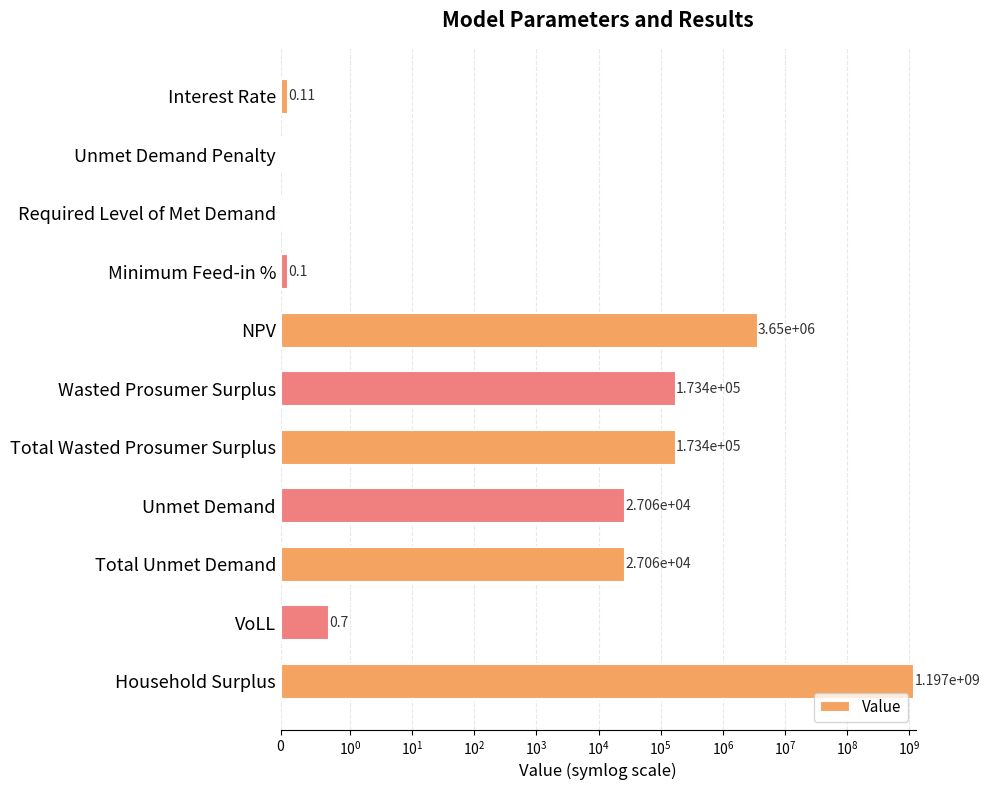

Reading left to right, transcribe all the data shown in this chart.

0.1	0.0	0.0	0.1	3649734.8	173398.7	173398.7	27060.3	27060.3	0.7	1197015762.9